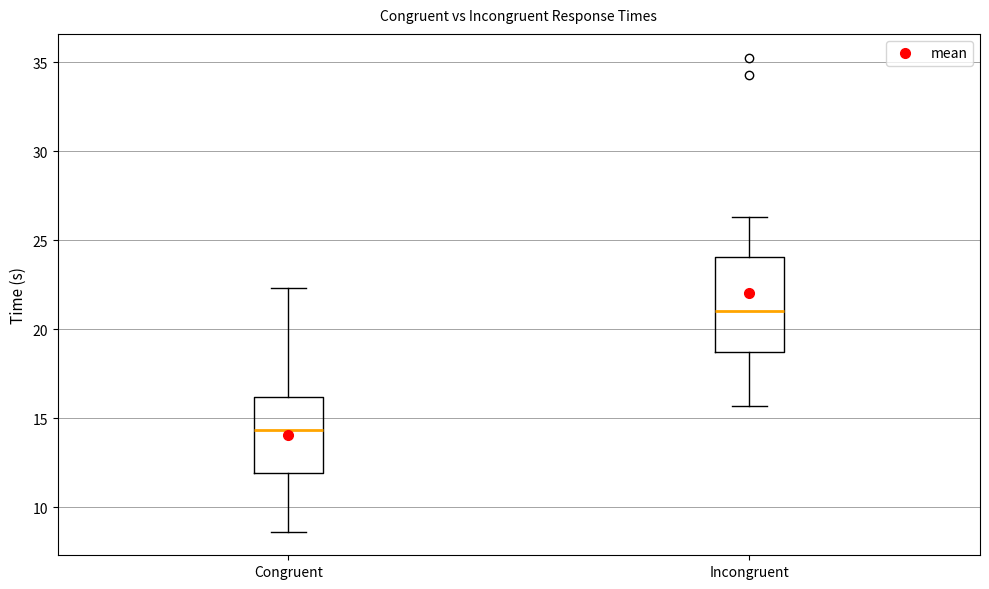

Which box has the highest median line?

Incongruent